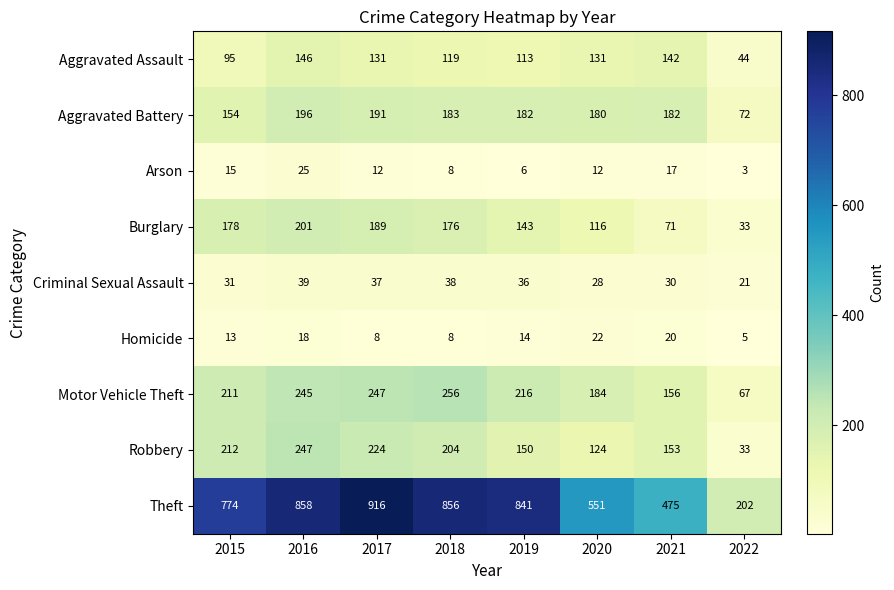

Is it true that Burglary equals 189 at 2017?

True